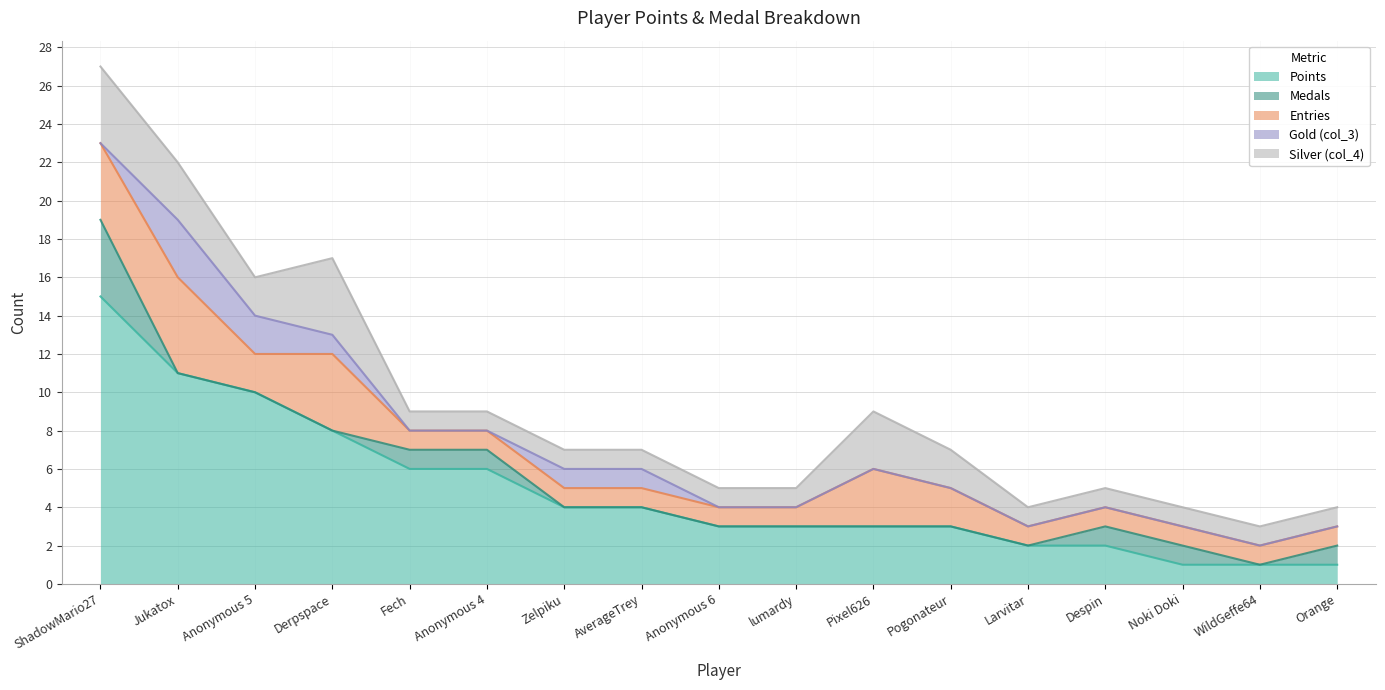

Between Fech and lumardy, which series saw the biggest shift?

Points